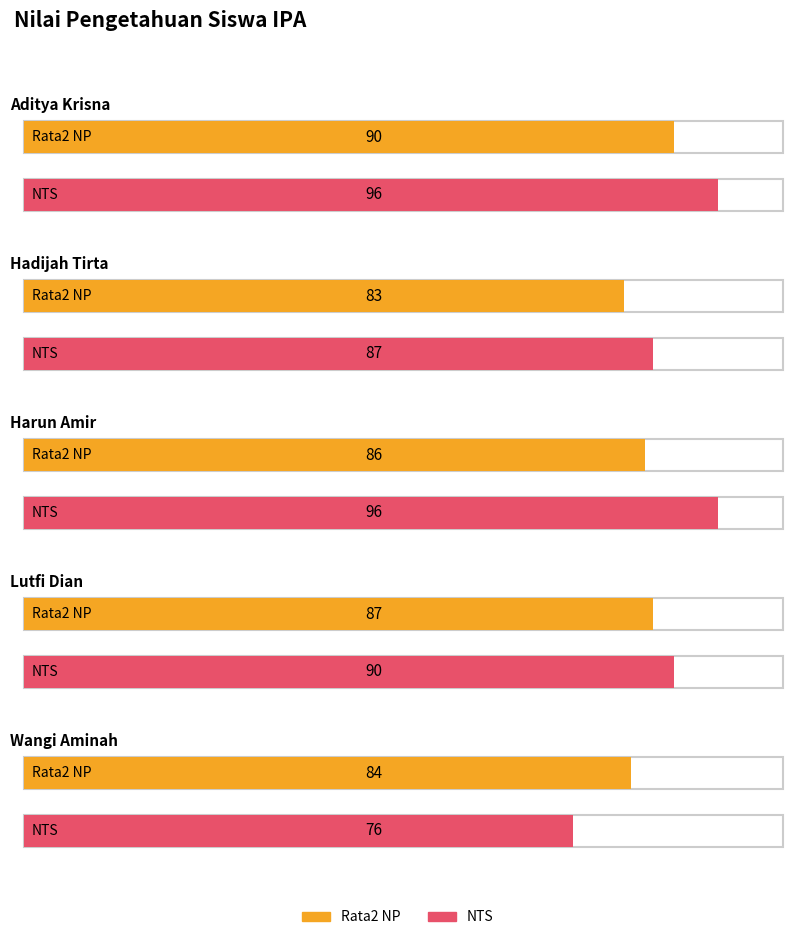

What is the maximum value for Rata2 NP?

90